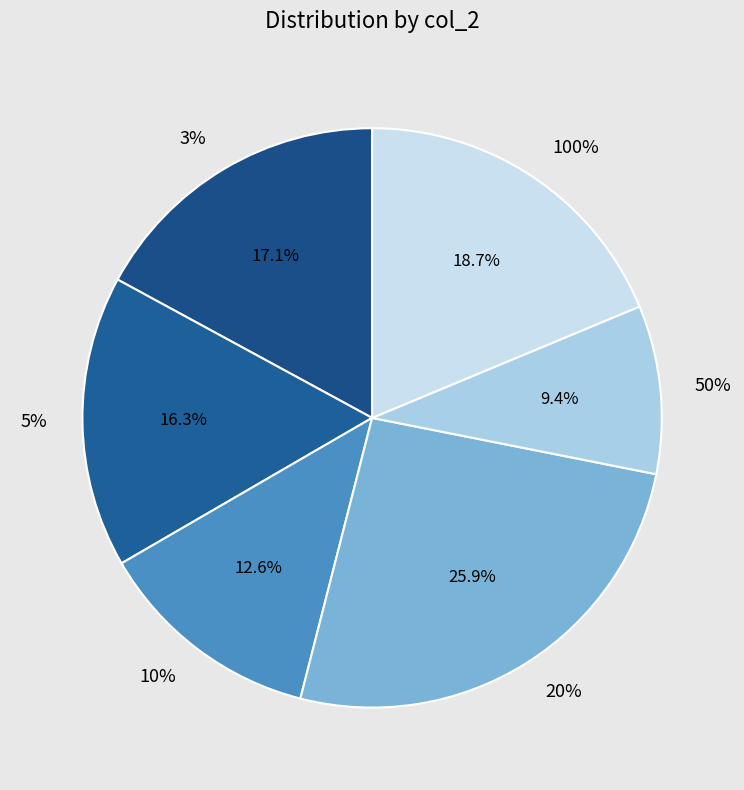

How many segments does this pie chart have?

6